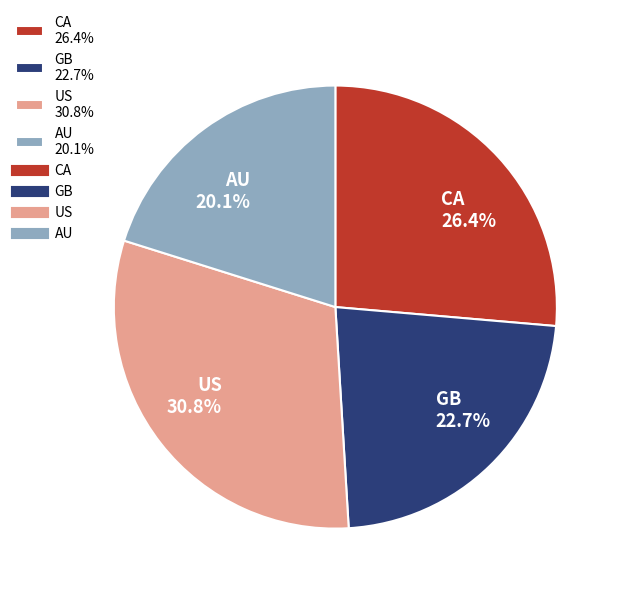

What is the largest slice in the pie chart?

US